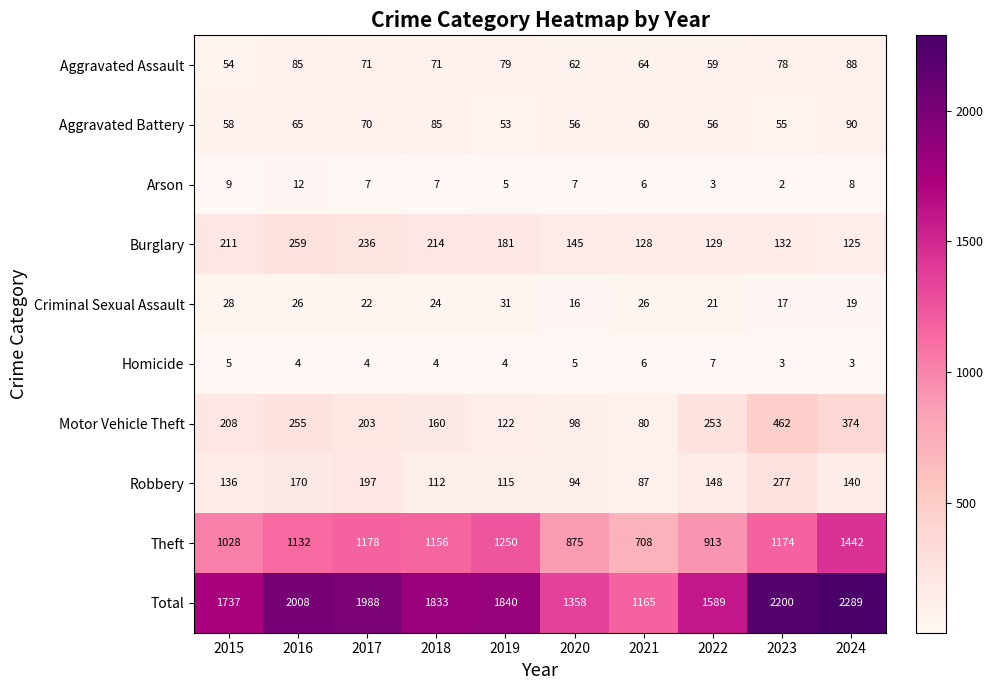

Which series has the largest total across all categories?

Total